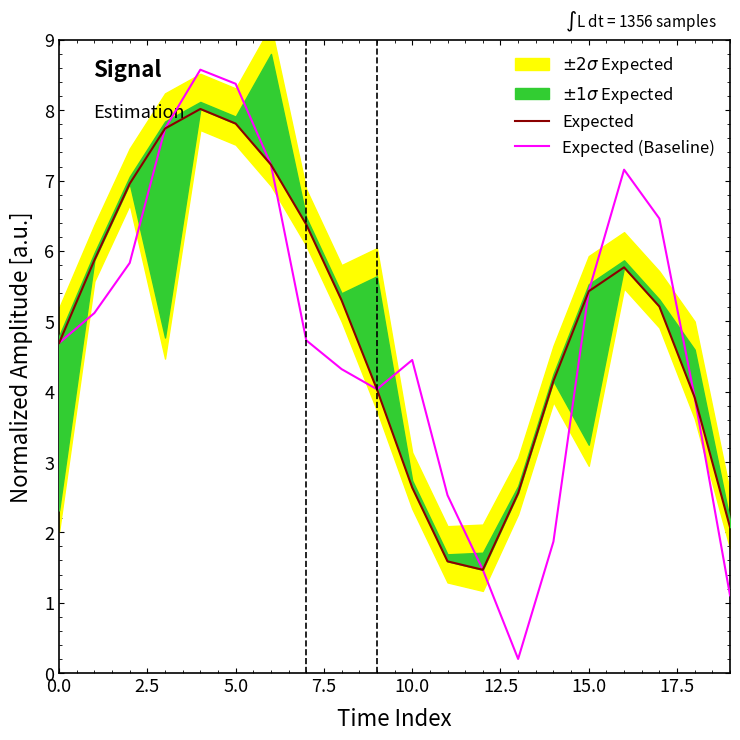

Read the Expected (Baseline) value at 5.0.

8.4